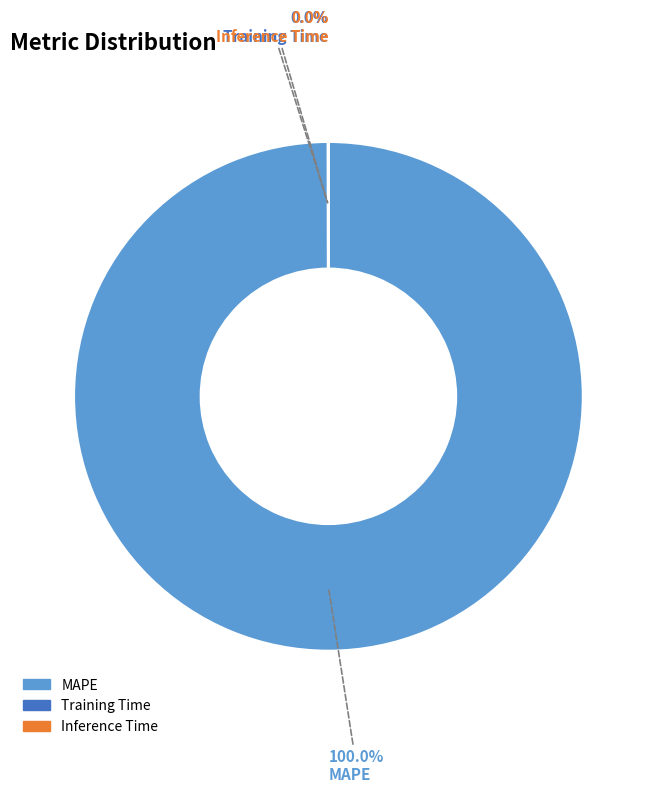

Which category accounts for the majority?

MAPE